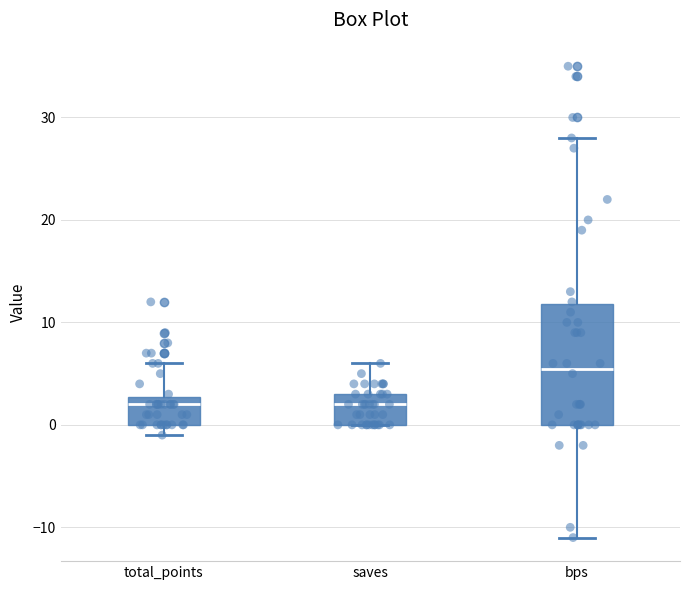

Where does the upper whisker of the box for total_points end on the y-axis? The values are not printed on the chart, so give them approximately, as read against the axis.

6